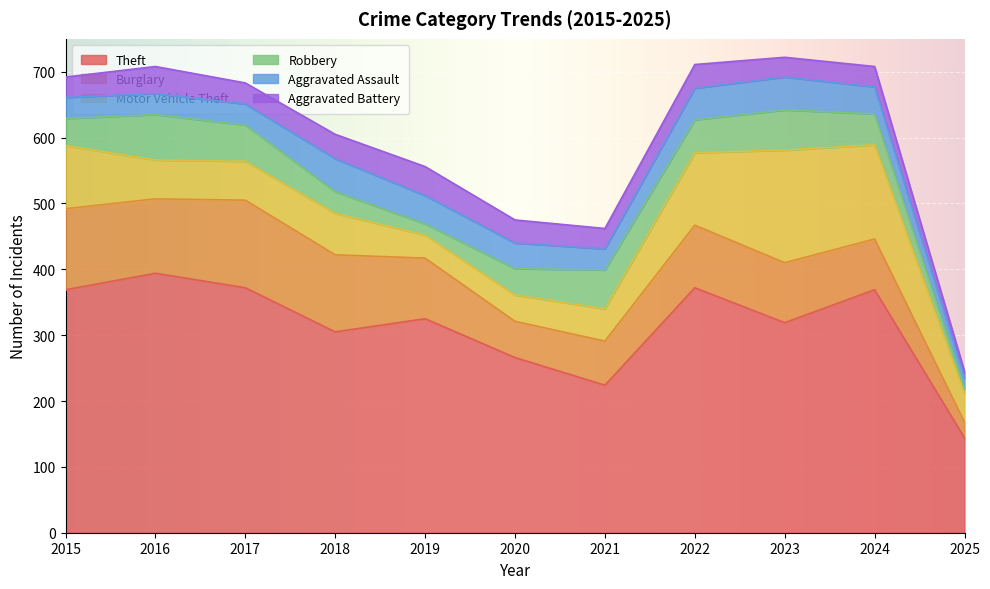

What is the difference between the second highest and minimum values in the Aggravated Assault series?

34